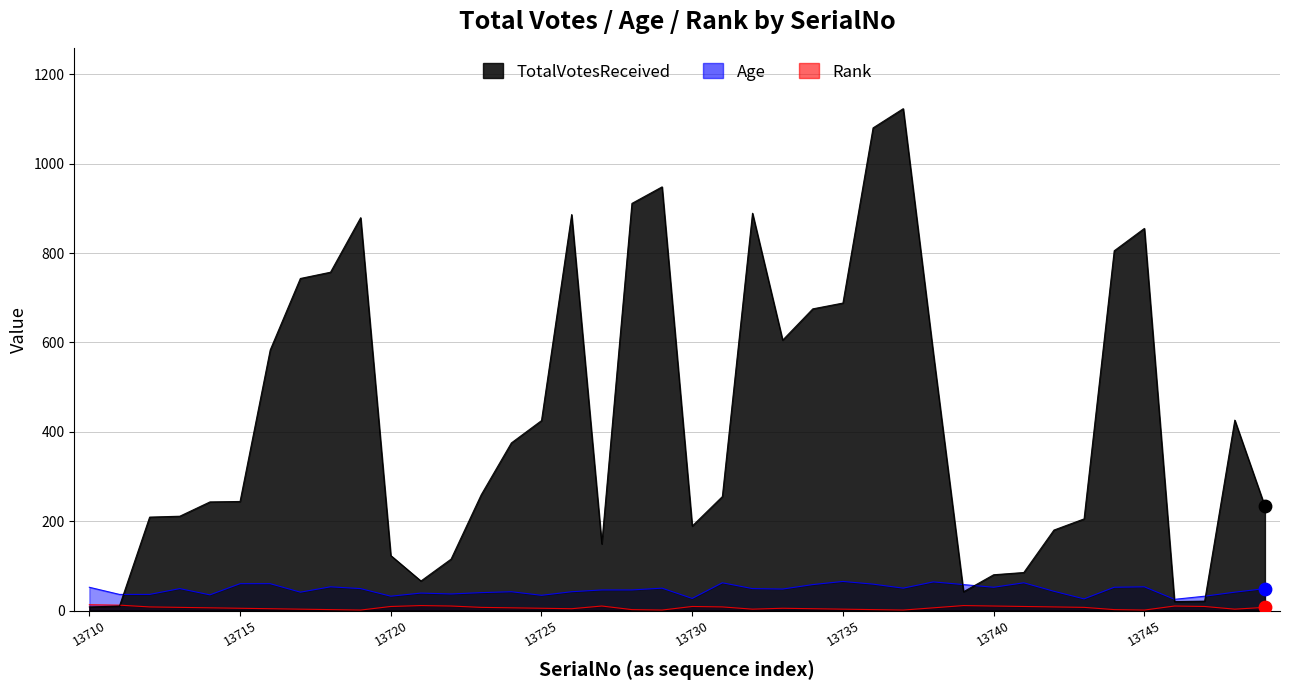

Is the value of TotalVotesReceived at 13741 greater than the value of Rank at 13714?

Yes